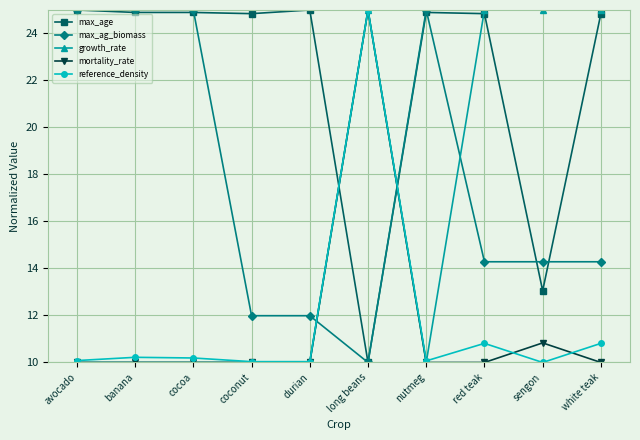

Which series has the largest total across all categories?

max_age